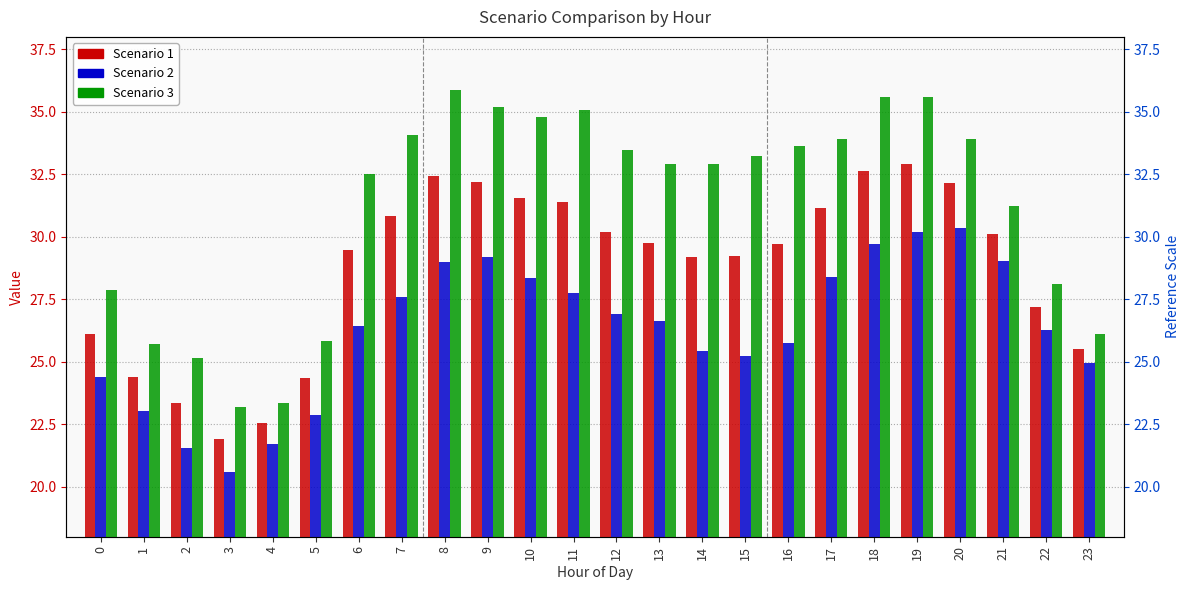

Reading right to left, transcribe all the data shown in this chart.

Scenario 1: 25.5	27.2	30.1	32.1	32.9	32.7	31.2	29.7	29.2	29.2	29.8	30.2	31.4	31.6	32.2	32.4	30.8	29.5	24.4	22.5	21.9	23.3	24.4	26.1
Scenario 2: 24.9	26.3	29.0	30.4	30.2	29.7	28.4	25.8	25.2	25.4	26.6	26.9	27.8	28.3	29.2	29.0	27.6	26.4	22.9	21.7	20.6	21.5	23.0	24.4
Scenario 3: 26.1	28.1	31.2	33.9	35.6	35.6	33.9	33.6	33.3	32.9	32.9	33.5	35.1	34.8	35.2	35.9	34.1	32.5	25.8	23.4	23.2	25.1	25.7	27.9